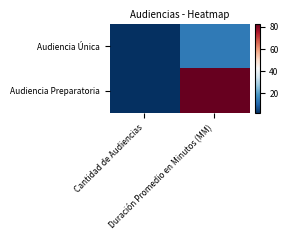

How many categories are shown in the chart?

2